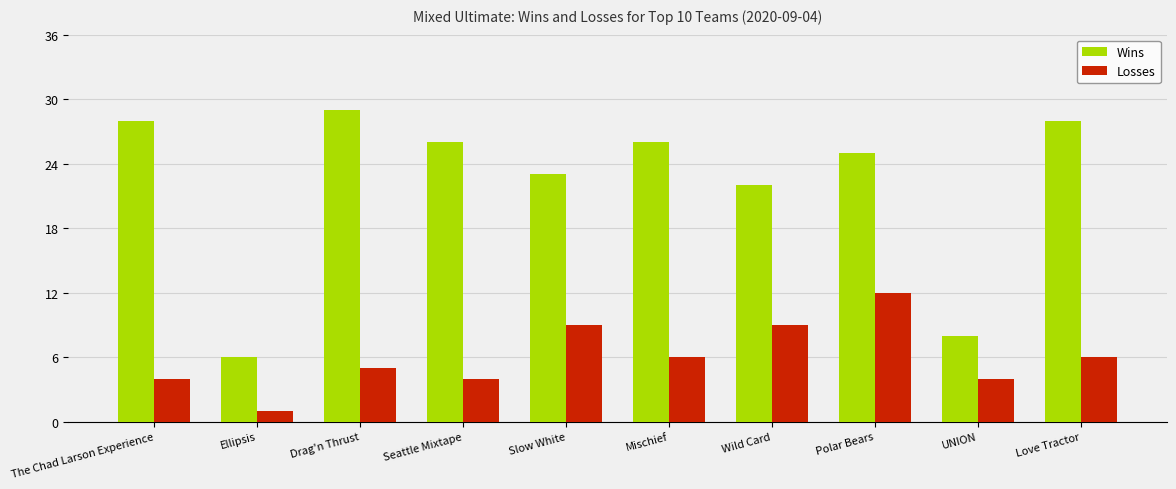

Where does the Wins series first go above 26?

The Chad Larson Experience